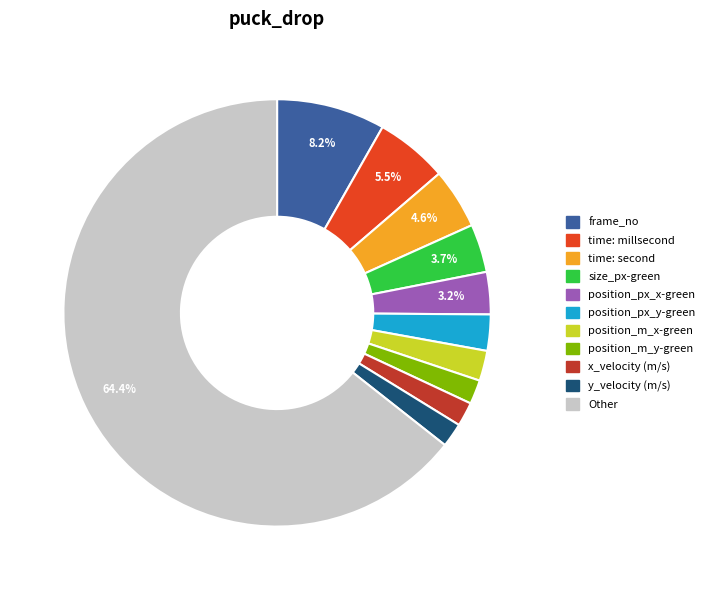

Which has a higher value, frame_no or position_m_y-green?

frame_no